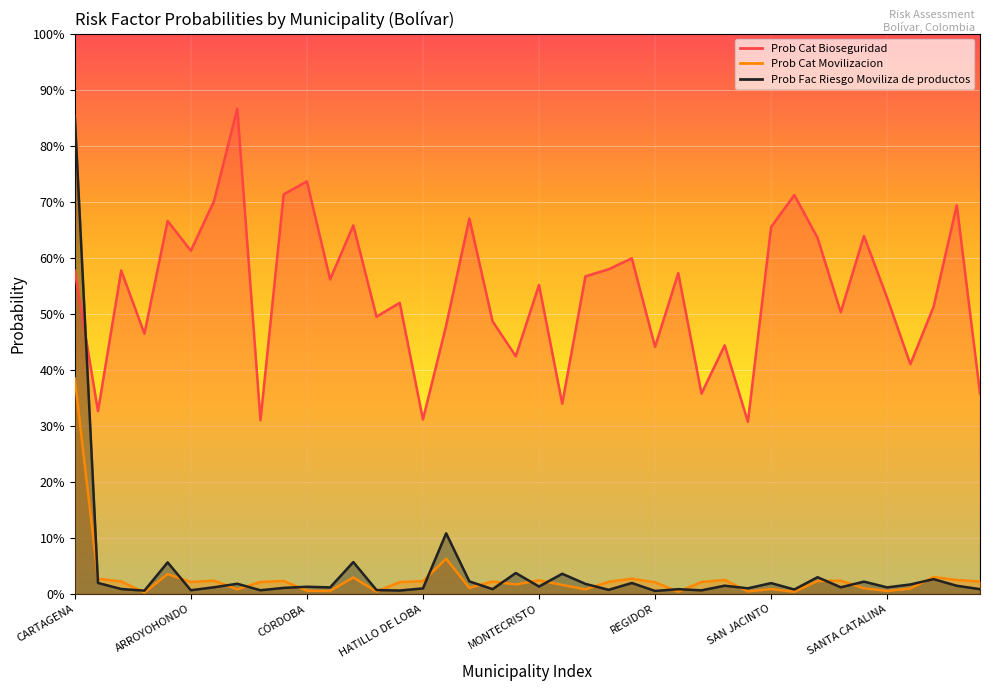

Is it true that Prob_Cat_Bioseguridad equals 0.7 at SAN JACINTO DEL CAUCA?

True